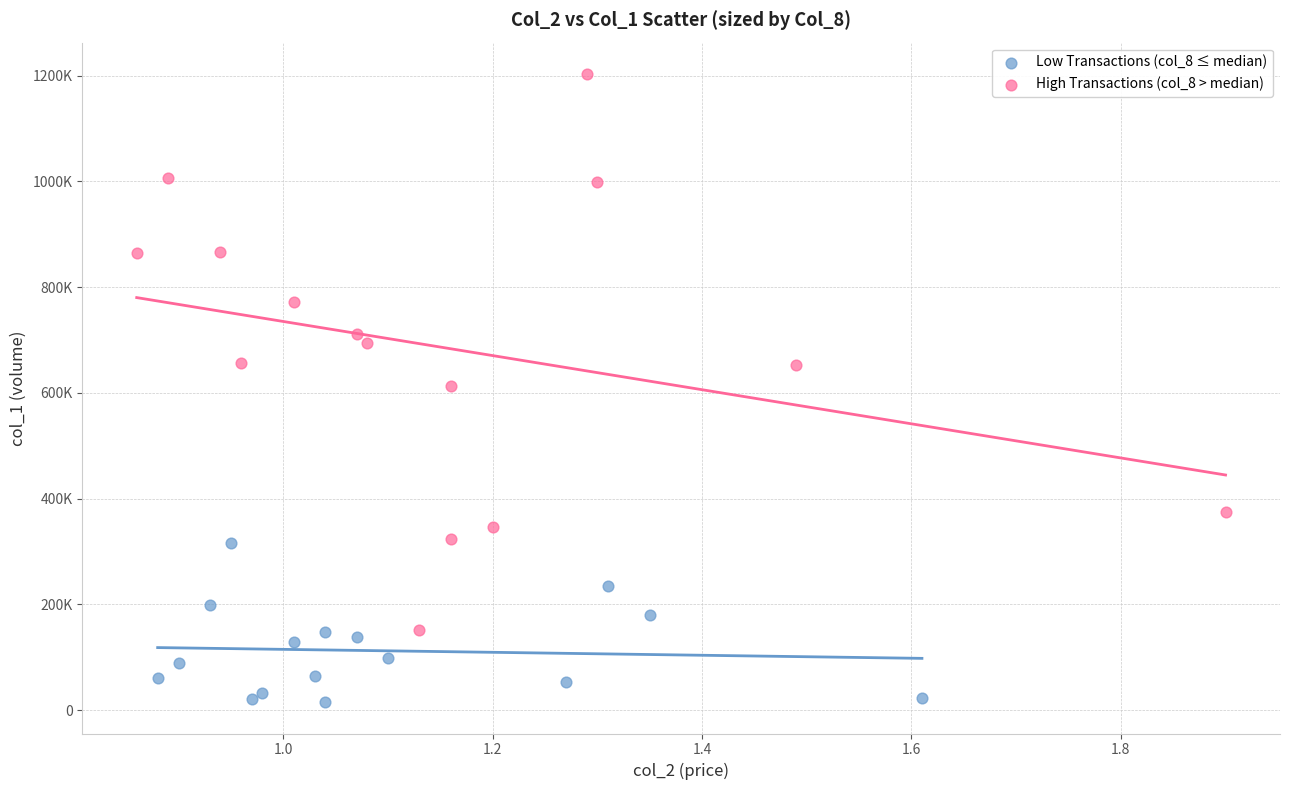

What are all the series names shown in the legend?

Low Transactions (col_8 ≤ median), High Transactions (col_8 > median)